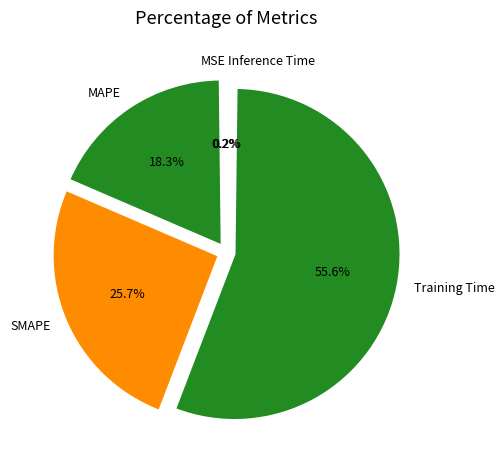

Is it true that MAPE is 18% of the pie?

True